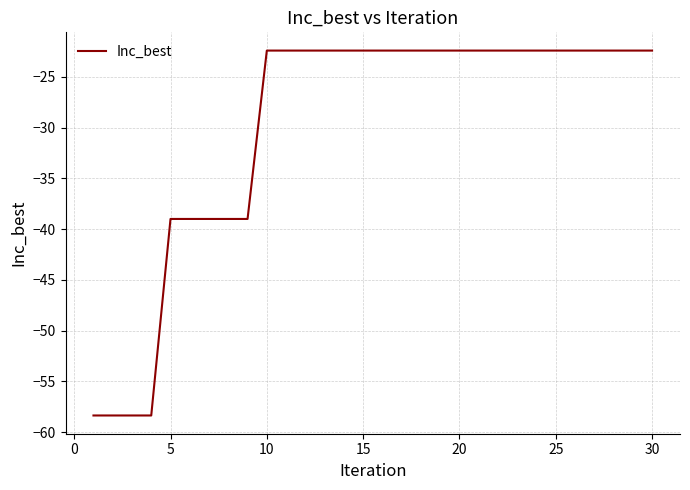

What is the difference between the maximum and minimum values?

36.0